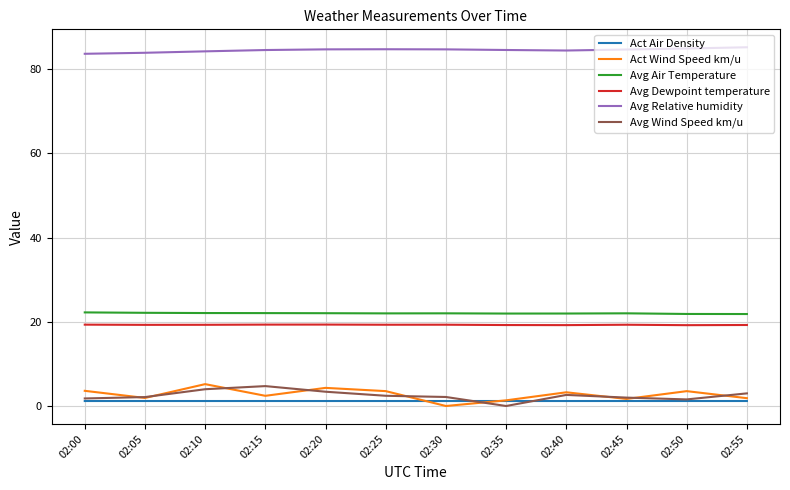

True or false: Avg Air Temperature and Avg Relative humidity intersect in this chart.

False